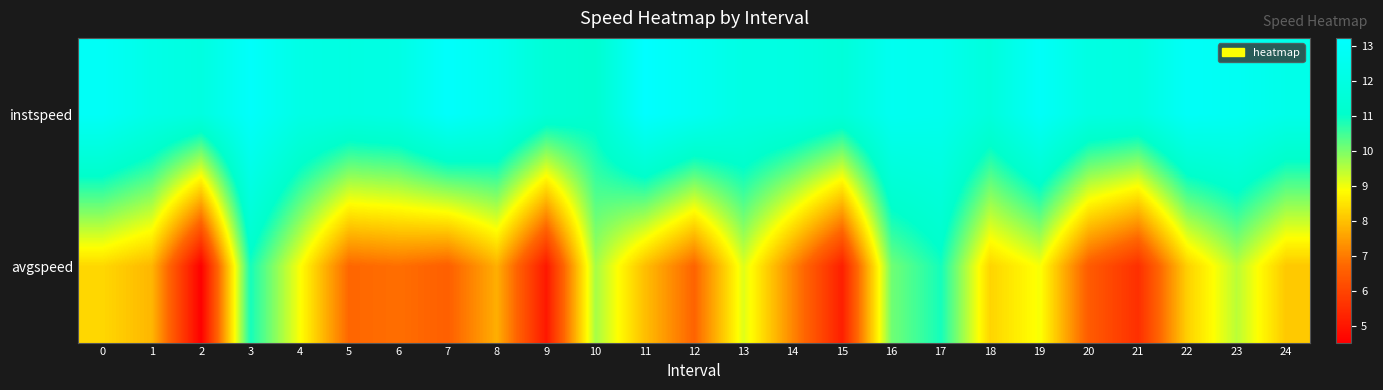

Which series has the widest spread of values?

avgspeed